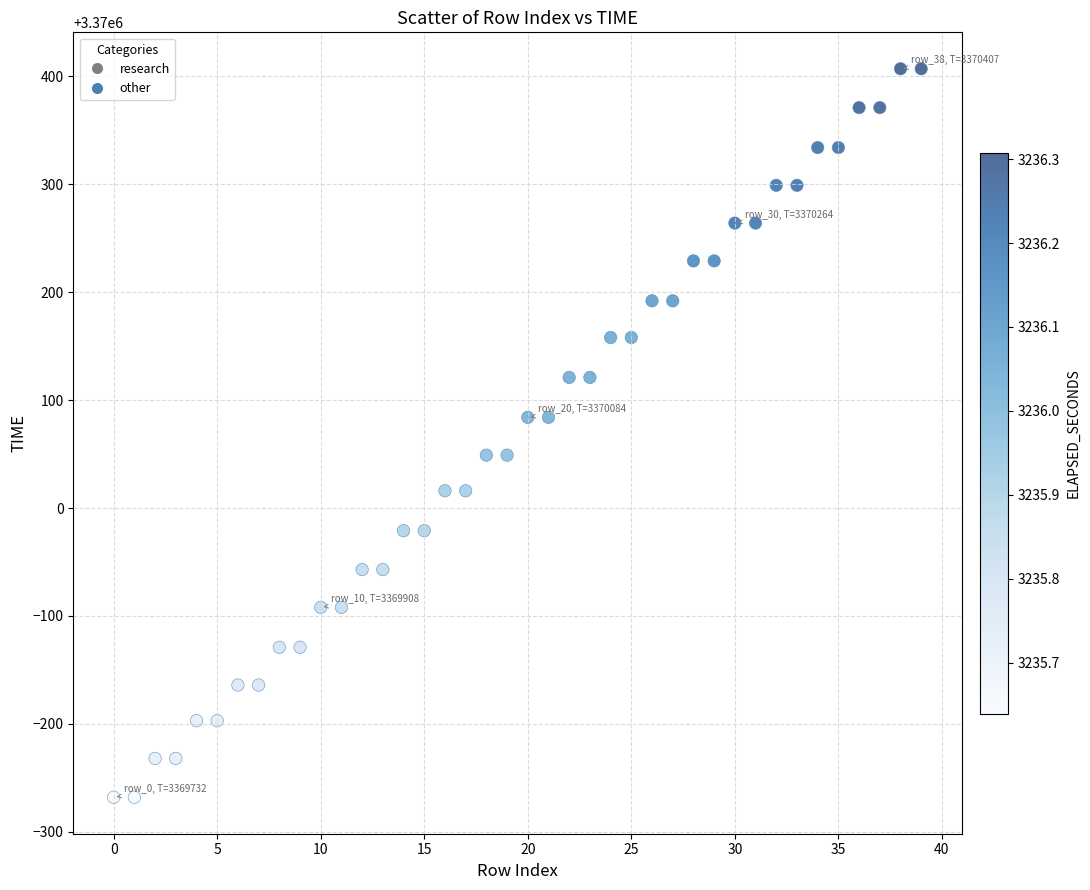

What is the range of Y values (max minus min)?

675